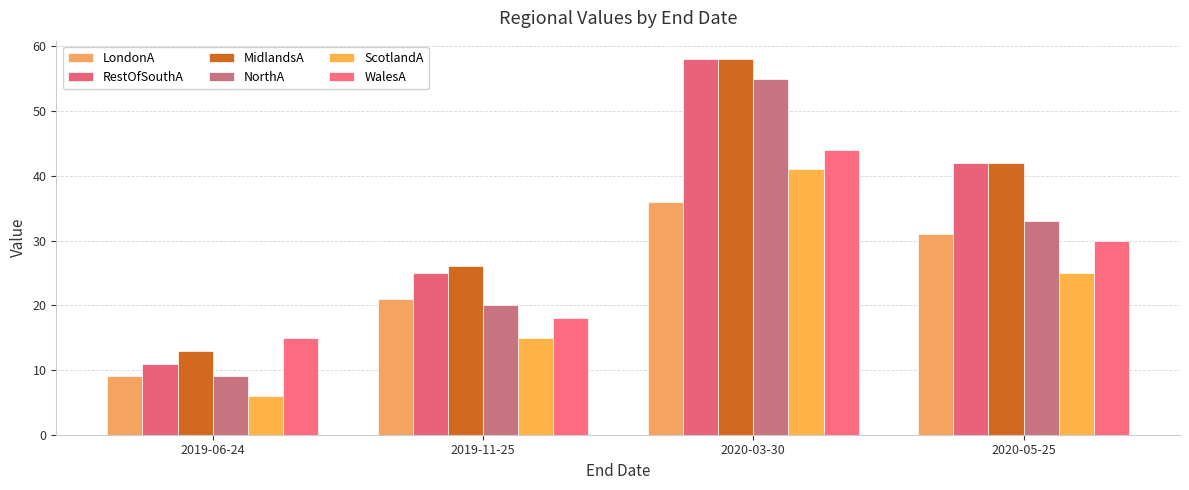

Reading left to right, transcribe all the data shown in this chart.

LondonA: 2019-06-24=9	2019-11-25=21	2020-03-30=36	2020-05-25=31
RestOfSouthA: 2019-06-24=11	2019-11-25=25	2020-03-30=58	2020-05-25=42
MidlandsA: 2019-06-24=13	2019-11-25=26	2020-03-30=58	2020-05-25=42
NorthA: 2019-06-24=9	2019-11-25=20	2020-03-30=55	2020-05-25=33
ScotlandA: 2019-06-24=6	2019-11-25=15	2020-03-30=41	2020-05-25=25
WalesA: 2019-06-24=15	2019-11-25=18	2020-03-30=44	2020-05-25=30